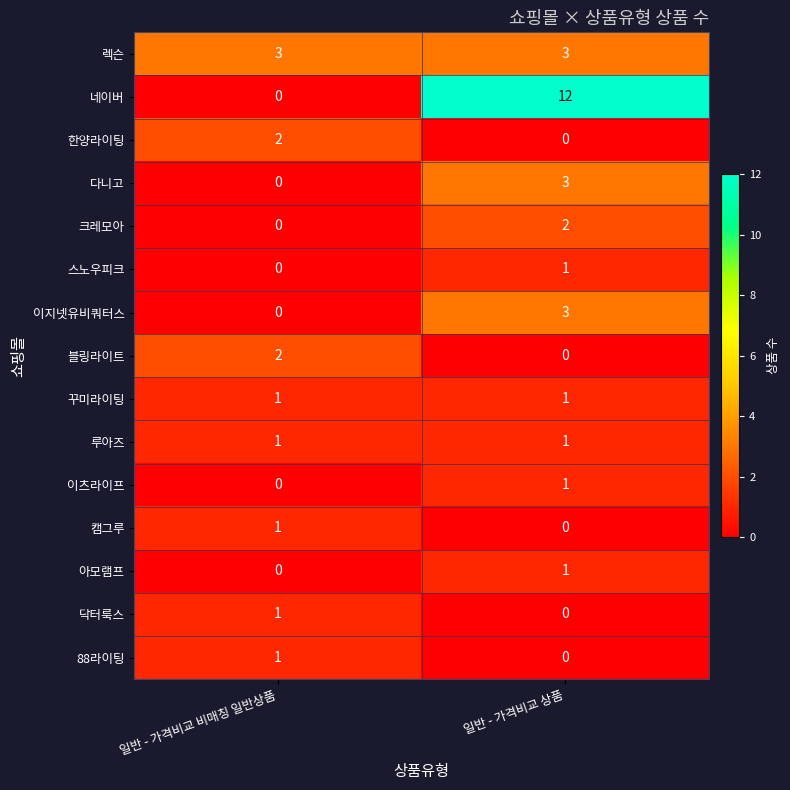

What is the maximum value shown in the chart?

12